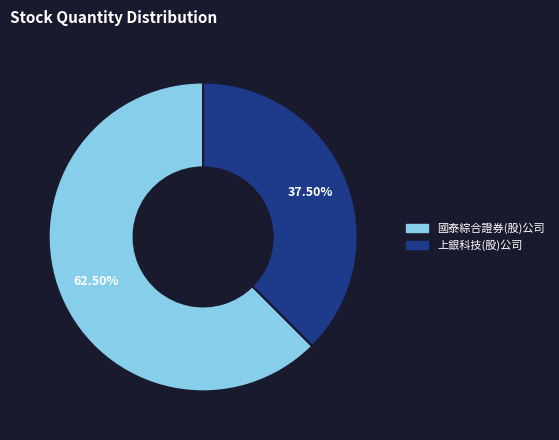

Which category has the biggest portion of the pie?

國泰綜合證券(股)公司